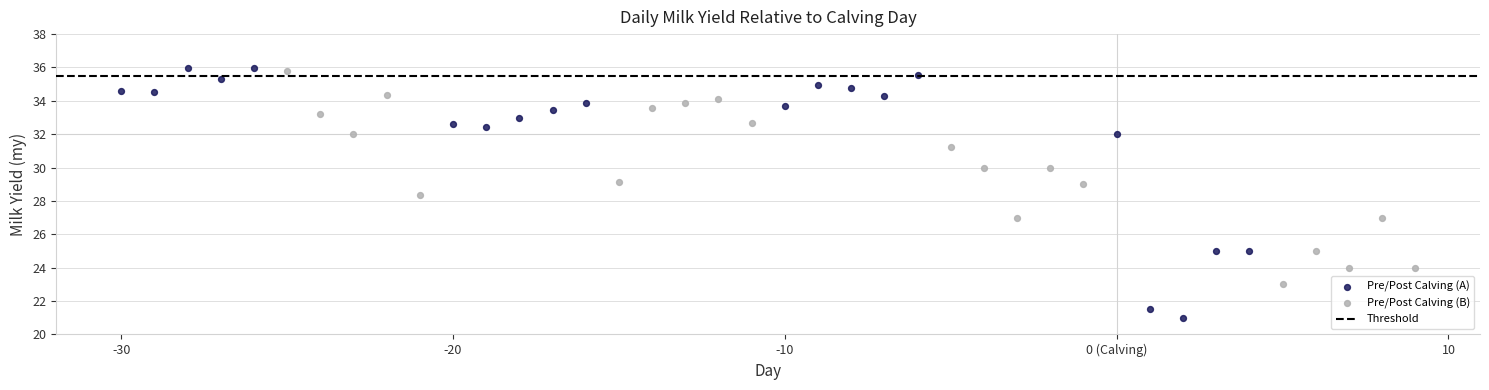

Which series has the widest spread of Y values?

Pre/Post Calving (A)